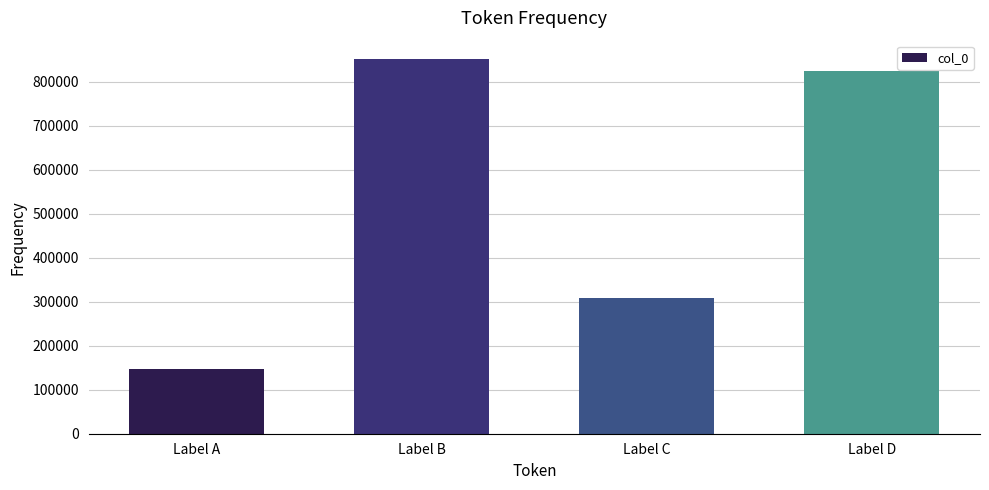

Which label corresponds to the largest value in the chart?

Label B